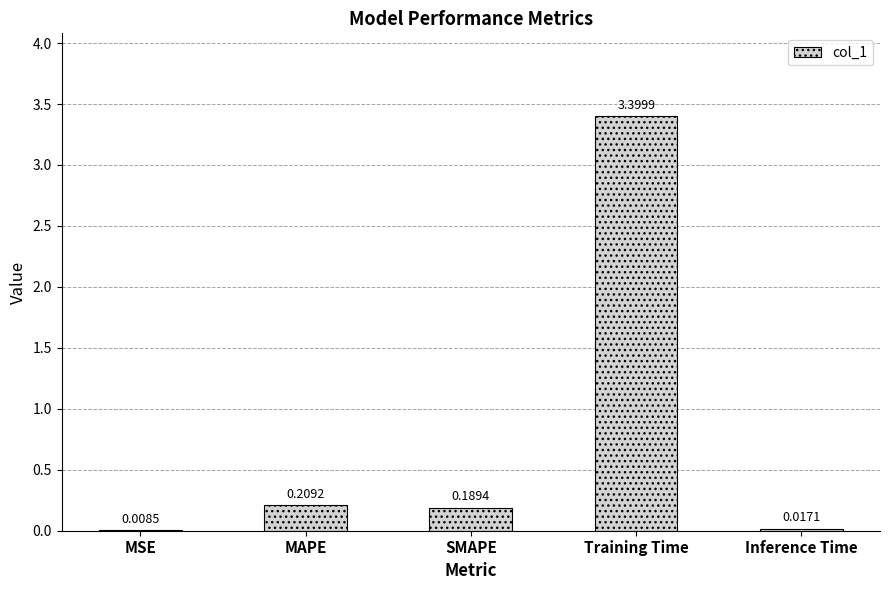

At which label is the value closest to 1?

MAPE